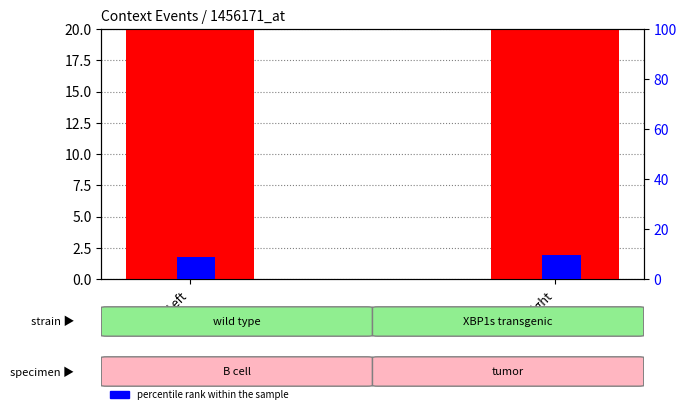

At which category is the sum across all series the highest?

Right